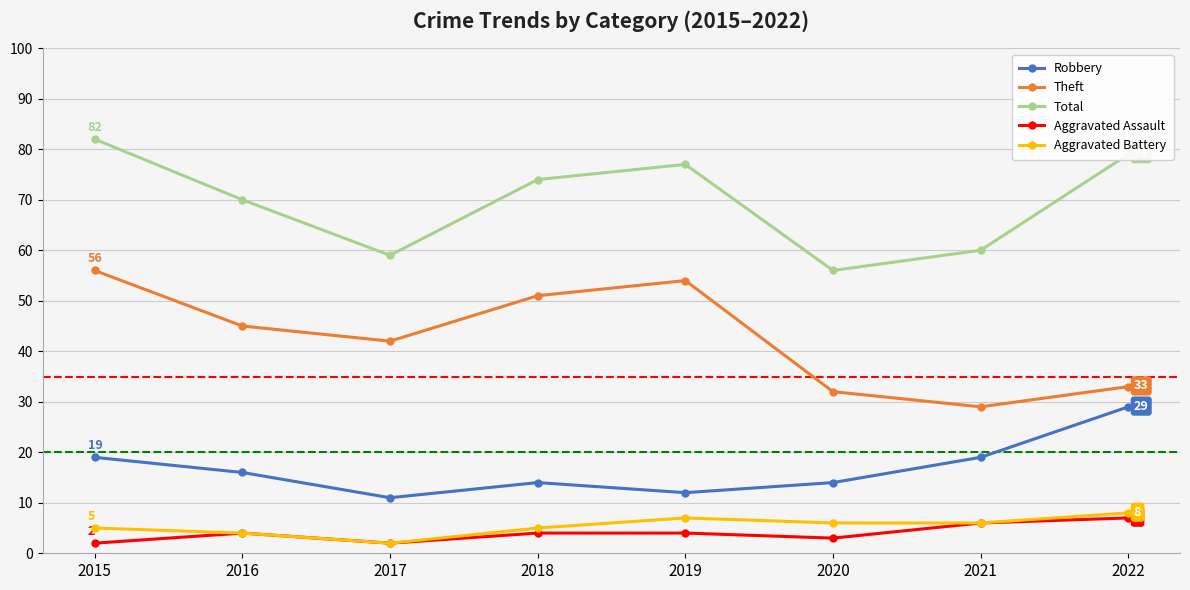

What is the spread (max minus min) of values at 2022?

72